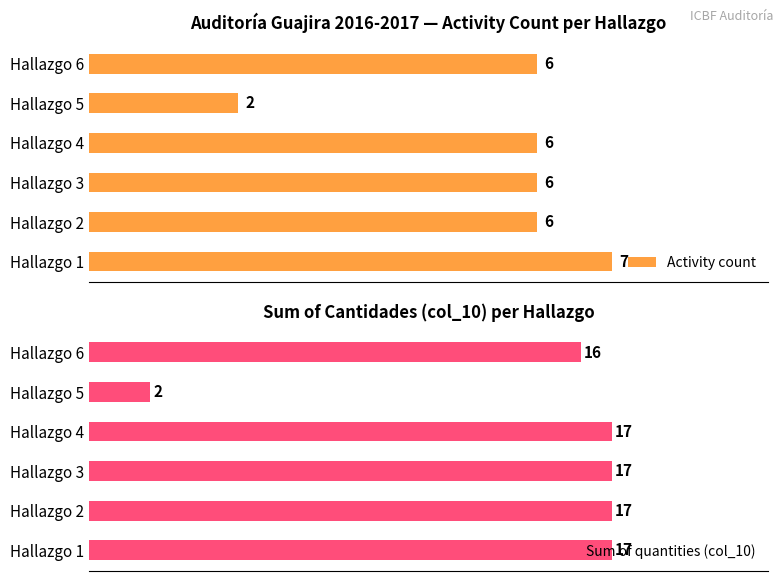

Which series has the largest total across all categories?

Sum of quantities (col_10)